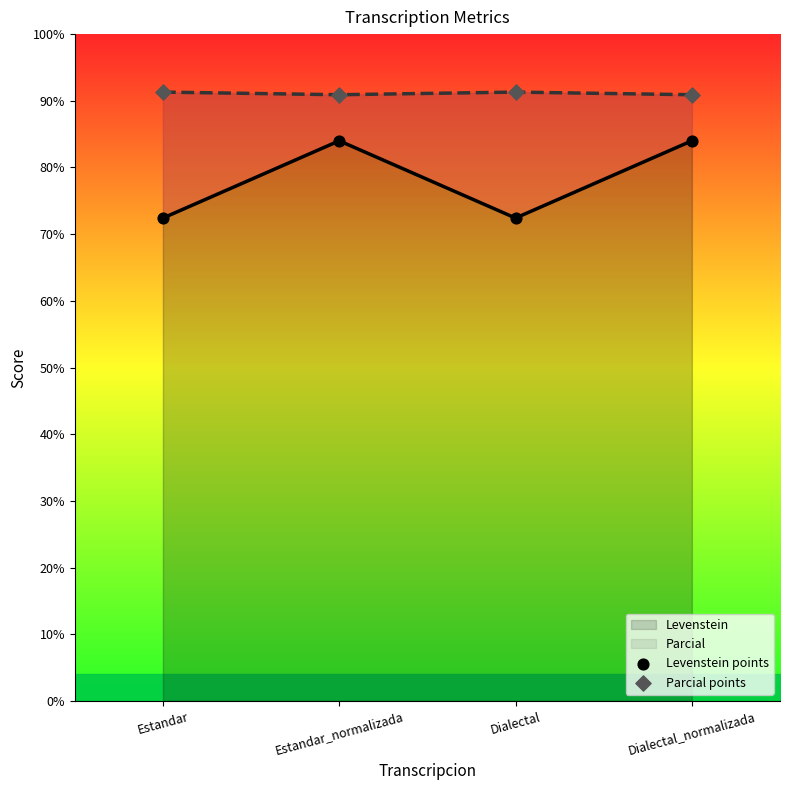

What is the total value across all series at Dialectal?

163.7